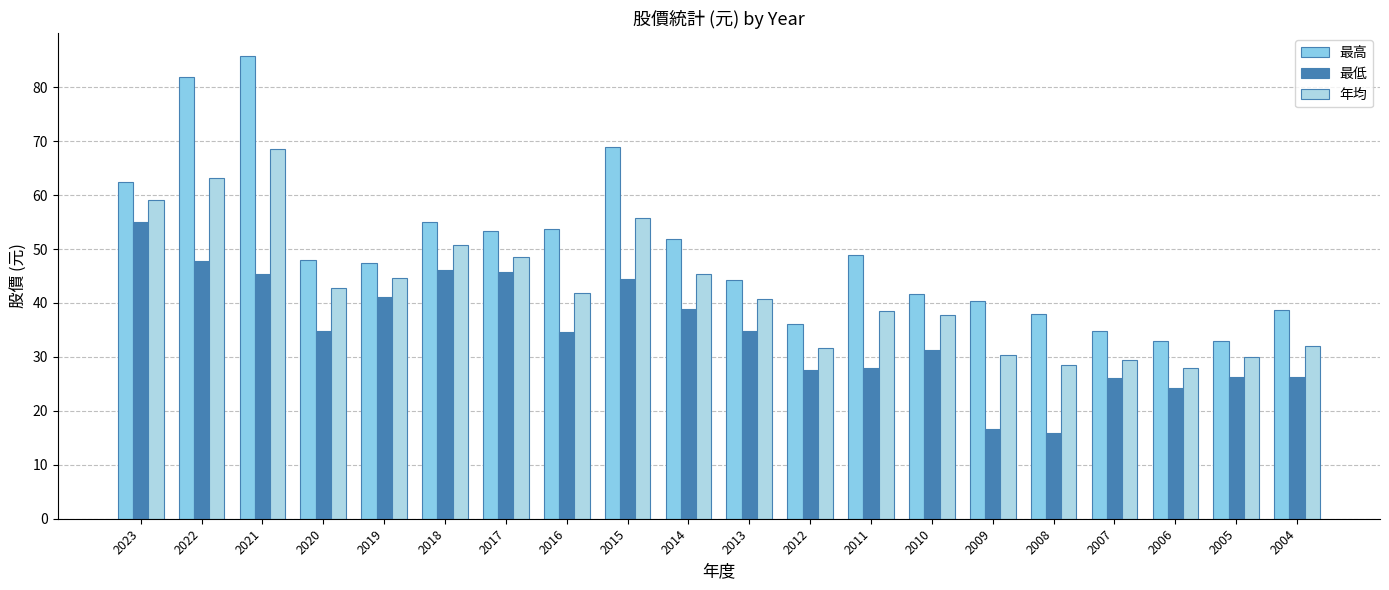

What is the difference between the 最低 values at 2022 and 2011?

19.7